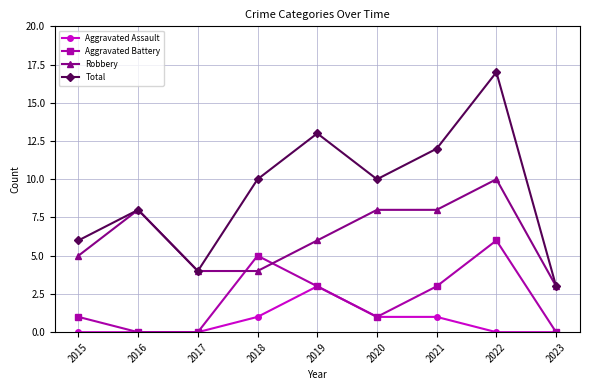

True or false: Total and Aggravated Assault intersect in this chart.

False